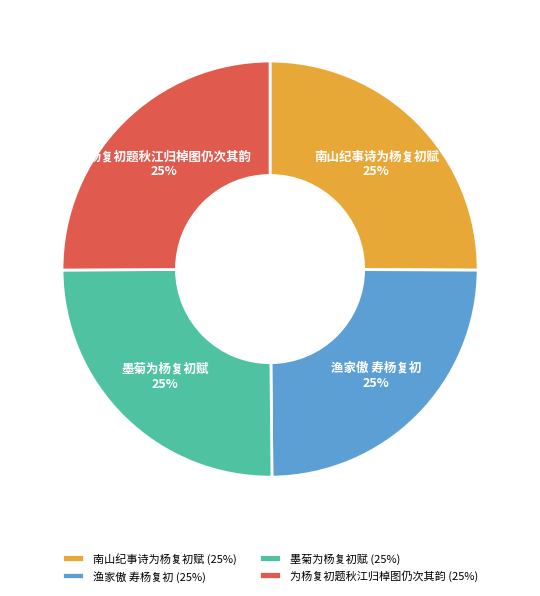

What is the ratio of the value at 为杨复初题秋江归棹图仍次其韵 to the value at 渔家傲 寿杨复初?

1.0